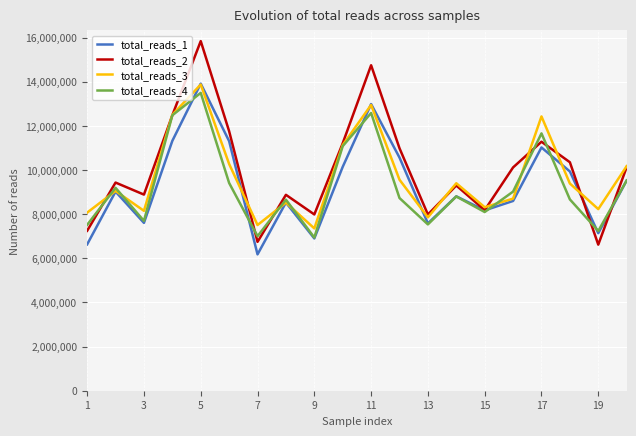

What is the minimum value shown in the chart?

6177083